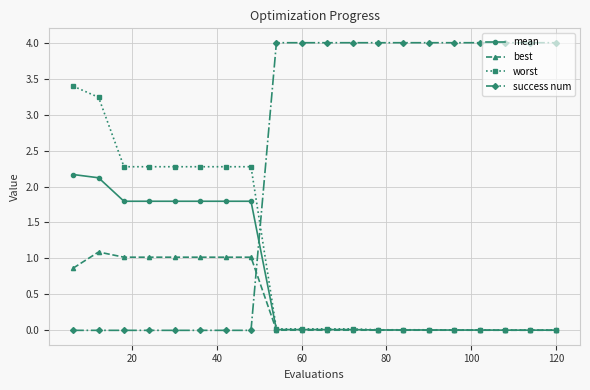

What is the average value of the success num series?

2.4